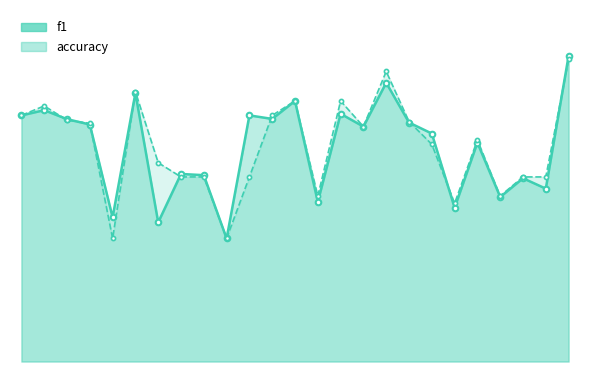

Reading left to right, list all the values displayed in this chart.

f1: 0=0.7	1=0.7	2=0.7	3=0.6	4=0.4	5=0.7	6=0.4	7=0.5	8=0.5	9=0.3	10=0.7	11=0.7	12=0.7	13=0.4	14=0.7	15=0.6	16=0.8	17=0.6	18=0.6	19=0.4	20=0.6	21=0.4	22=0.5	23=0.5	24=0.8
accuracy: 0=0.7	1=0.7	2=0.7	3=0.6	4=0.3	5=0.7	6=0.5	7=0.5	8=0.5	9=0.3	10=0.5	11=0.7	12=0.7	13=0.4	14=0.7	15=0.6	16=0.8	17=0.7	18=0.6	19=0.4	20=0.6	21=0.4	22=0.5	23=0.5	24=0.8